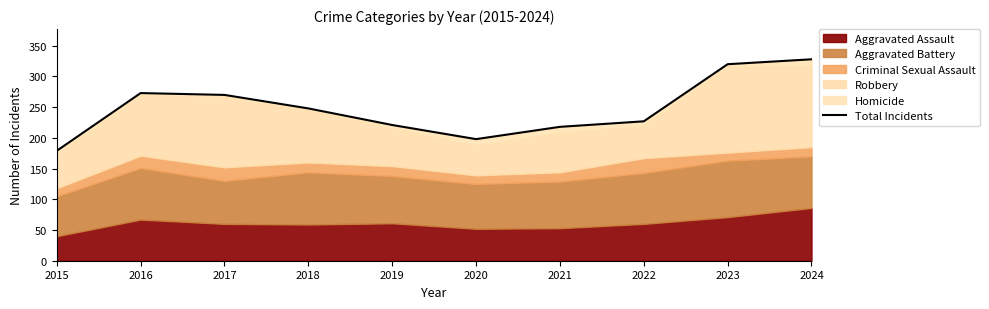

The value at 2016 is 273. True or false?

True